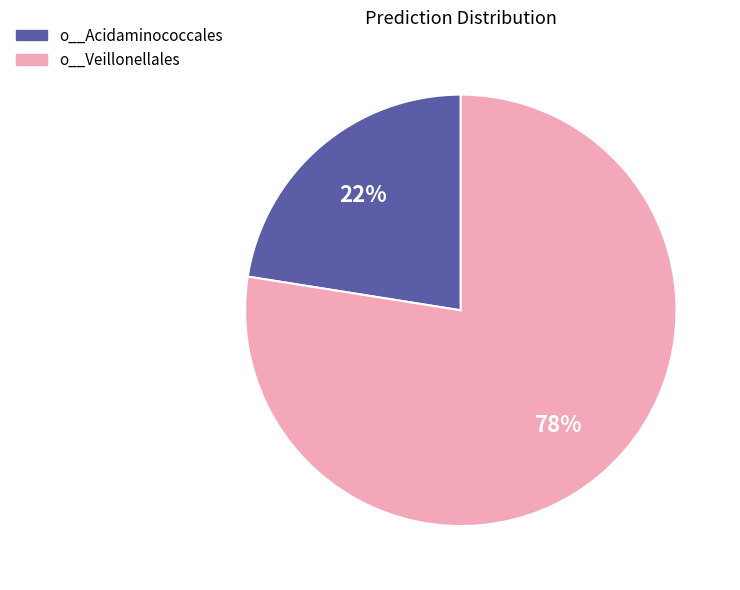

To the nearest percent, what is the combined percentage of o__Veillonellales and o__Acidaminococcales?

100%